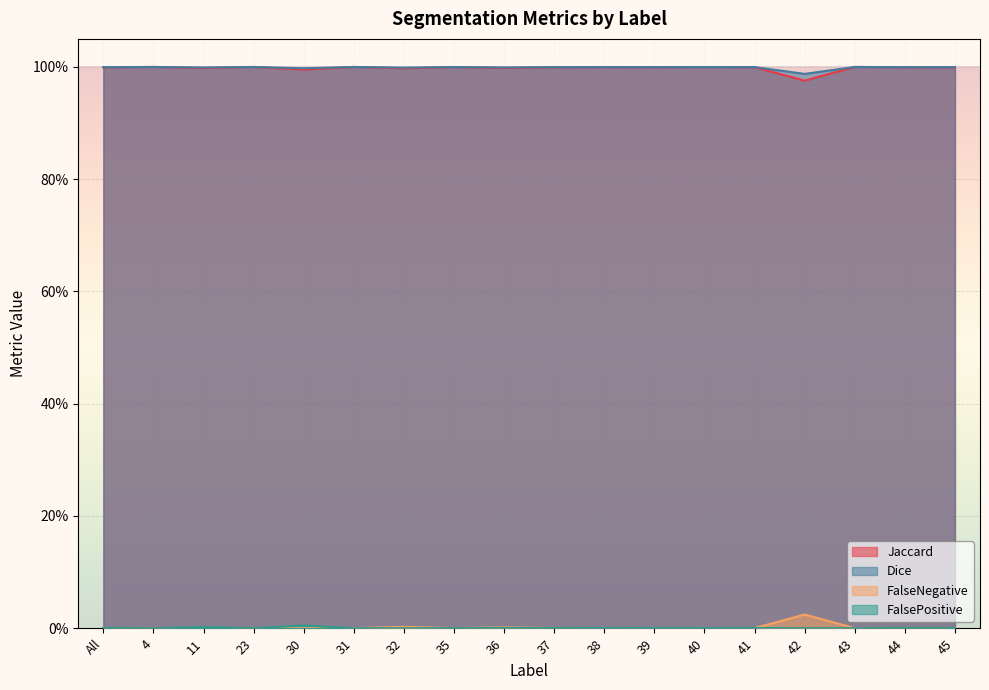

At which label is Dice closest to 0?

42